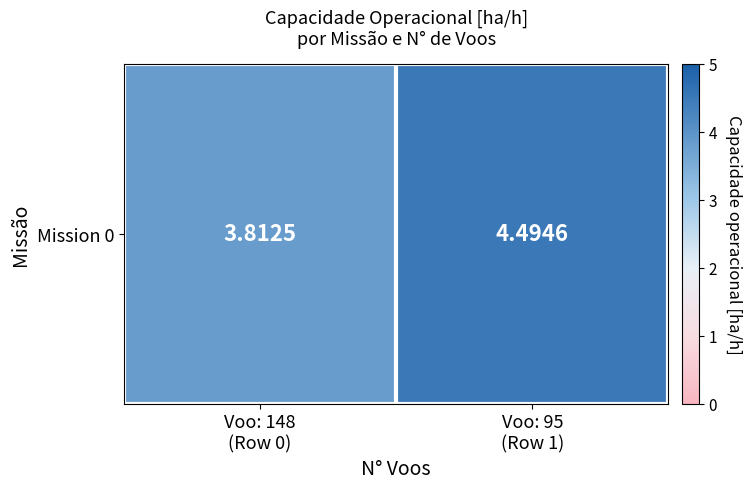

What is the approximate value at Voo: 148
(Row 0)?

3.8